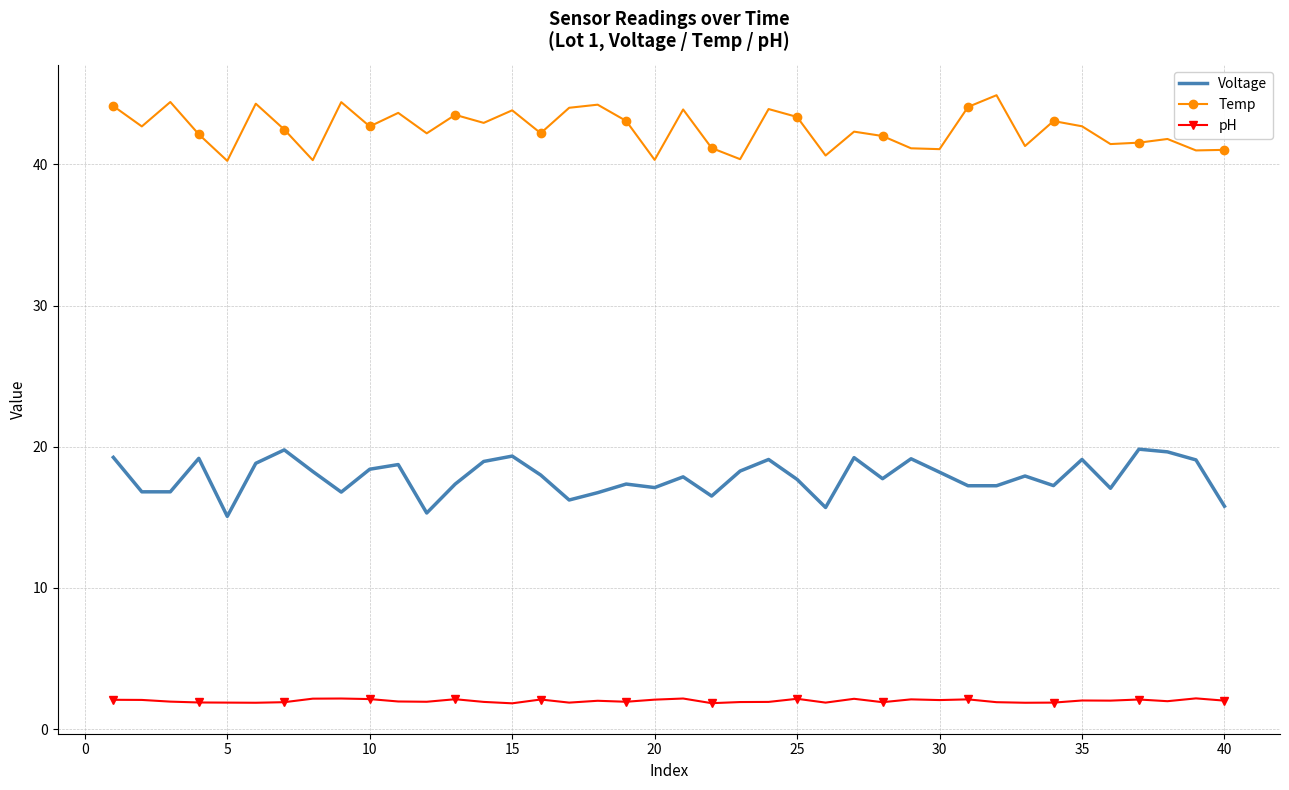

List the series in order of their peak value, highest first.

Temp, Voltage, pH